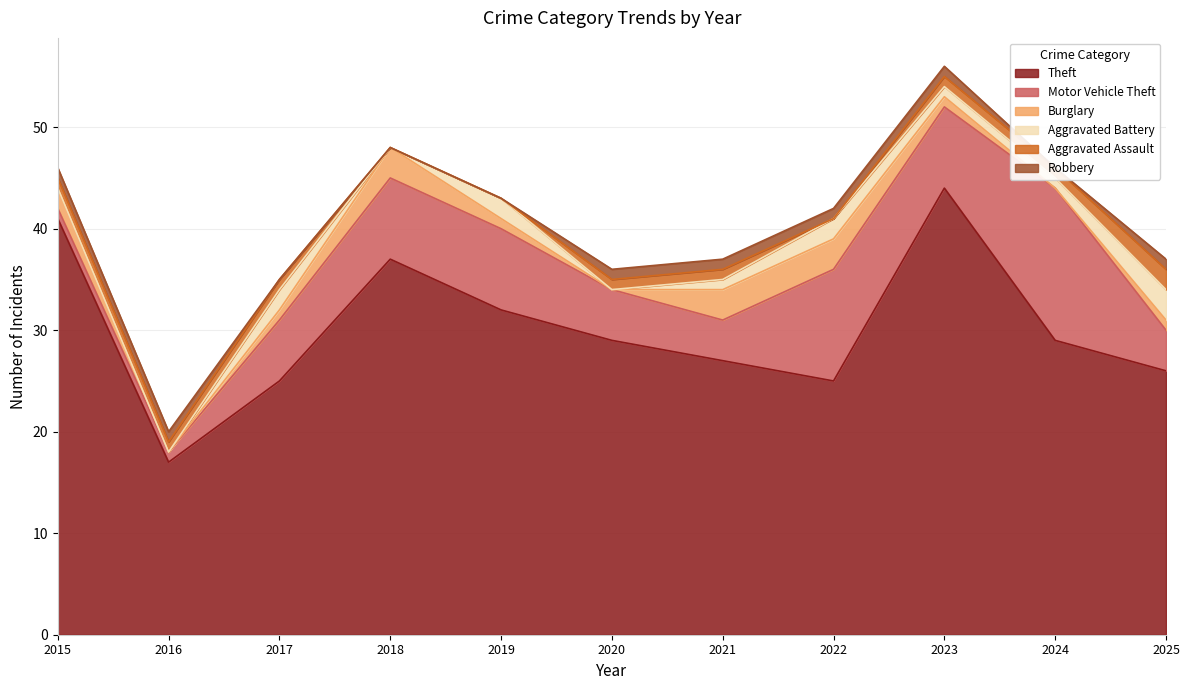

What is the difference between the Motor Vehicle Theft values at 2015 and 2021?

3